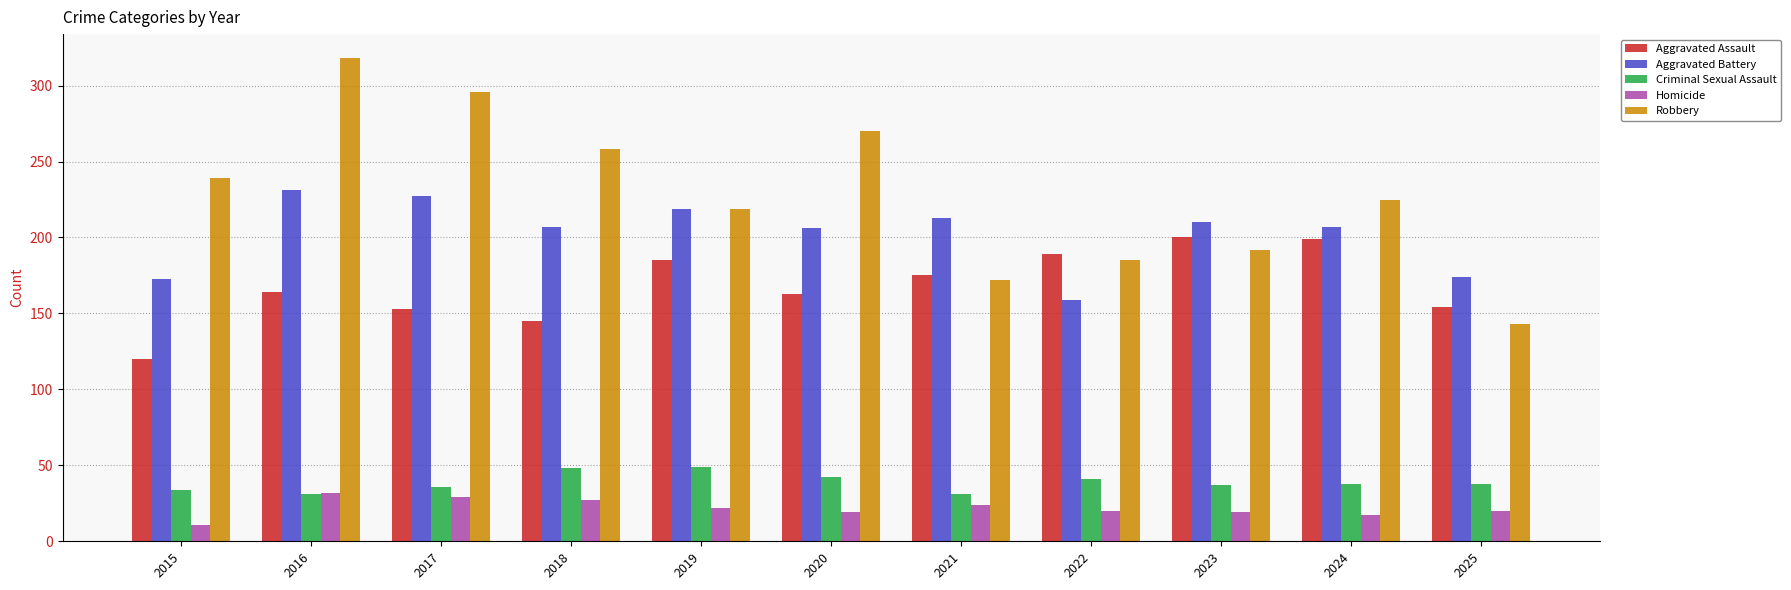

How many data points in Robbery are less than 225?

5